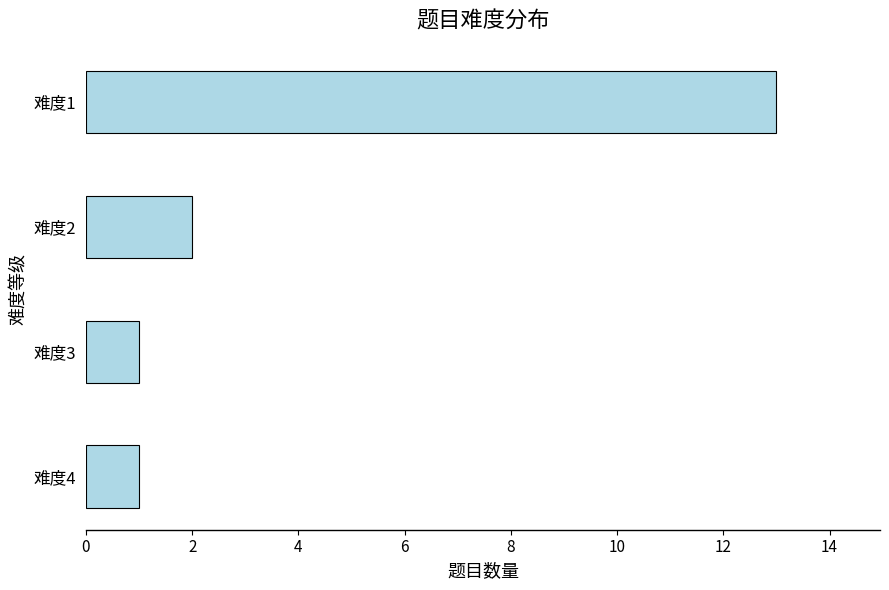

What is the value of the 4th bar from the top?

1